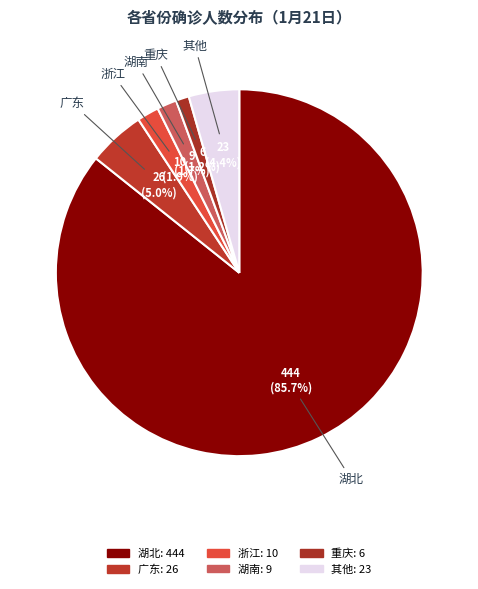

How many slices are in this pie chart?

6